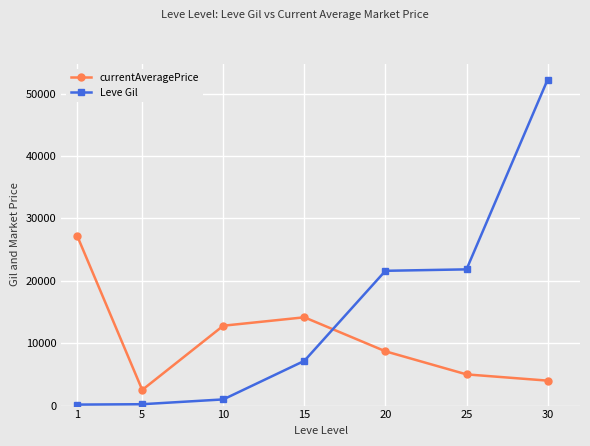

Between which two adjacent categories do Leve Gil and currentAveragePrice first intersect?

15 and 20